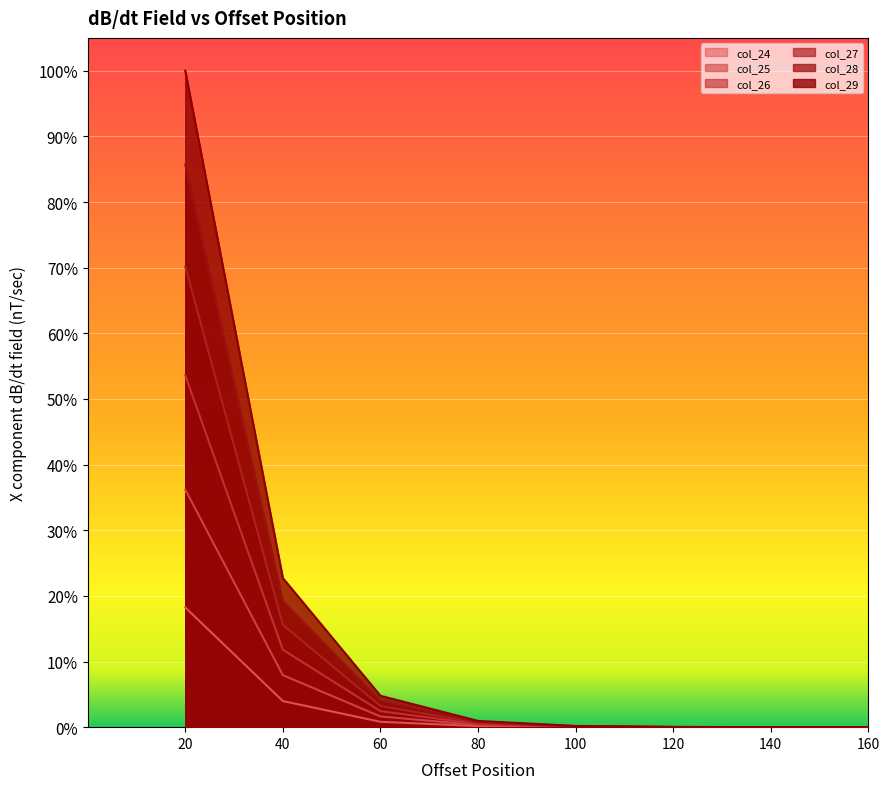

Is the value of col_27 at 140 greater than the value of col_28 at 40?

No